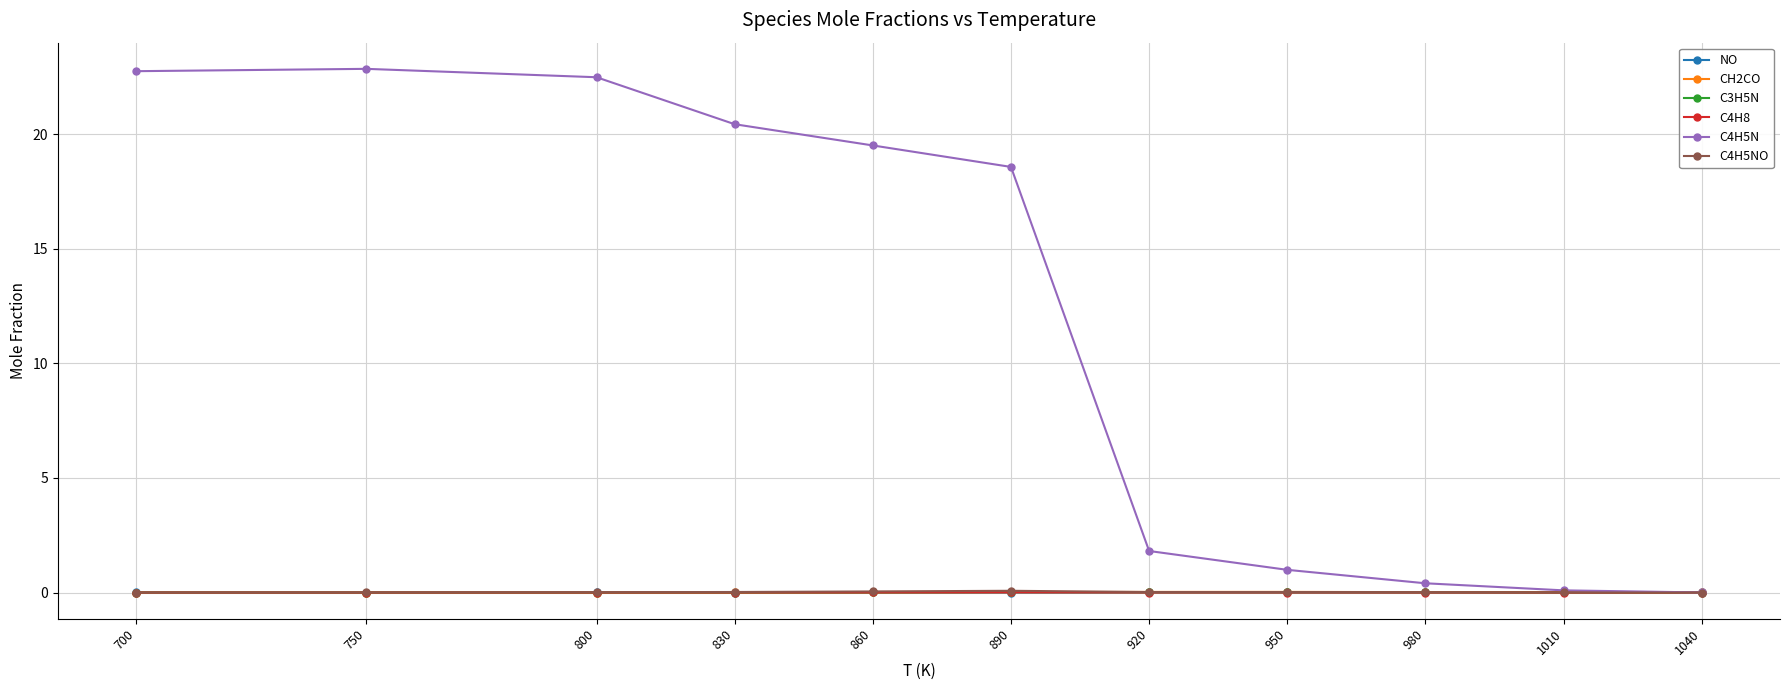

How many intersections are there between C3H5N and C4H5NO?

1